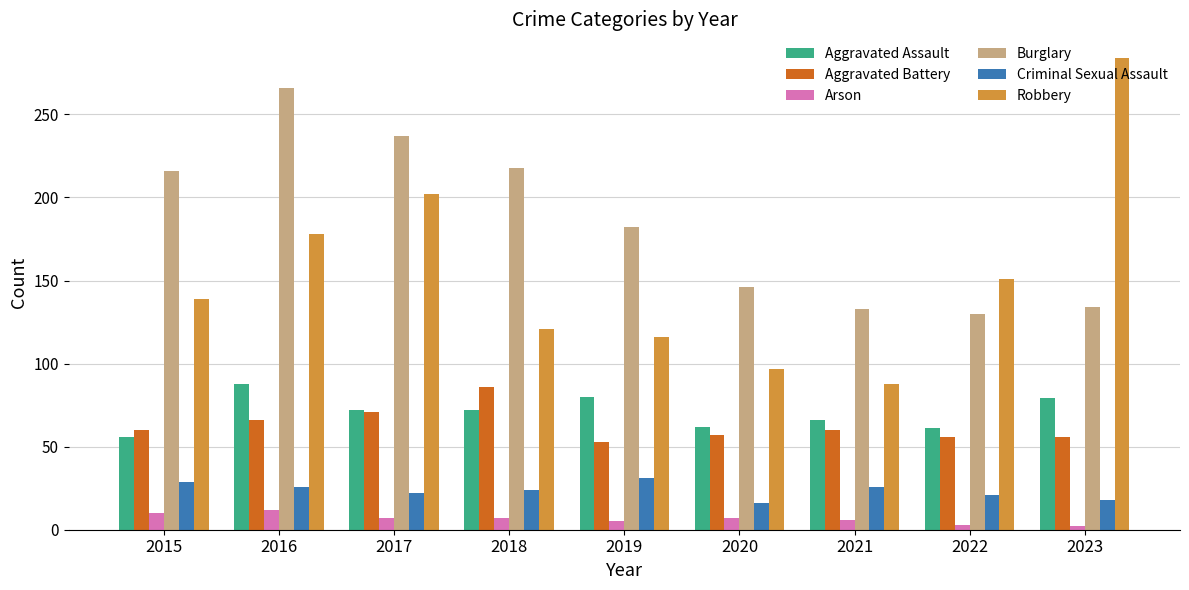

Which series changed the most between 2016 and 2018?

Robbery